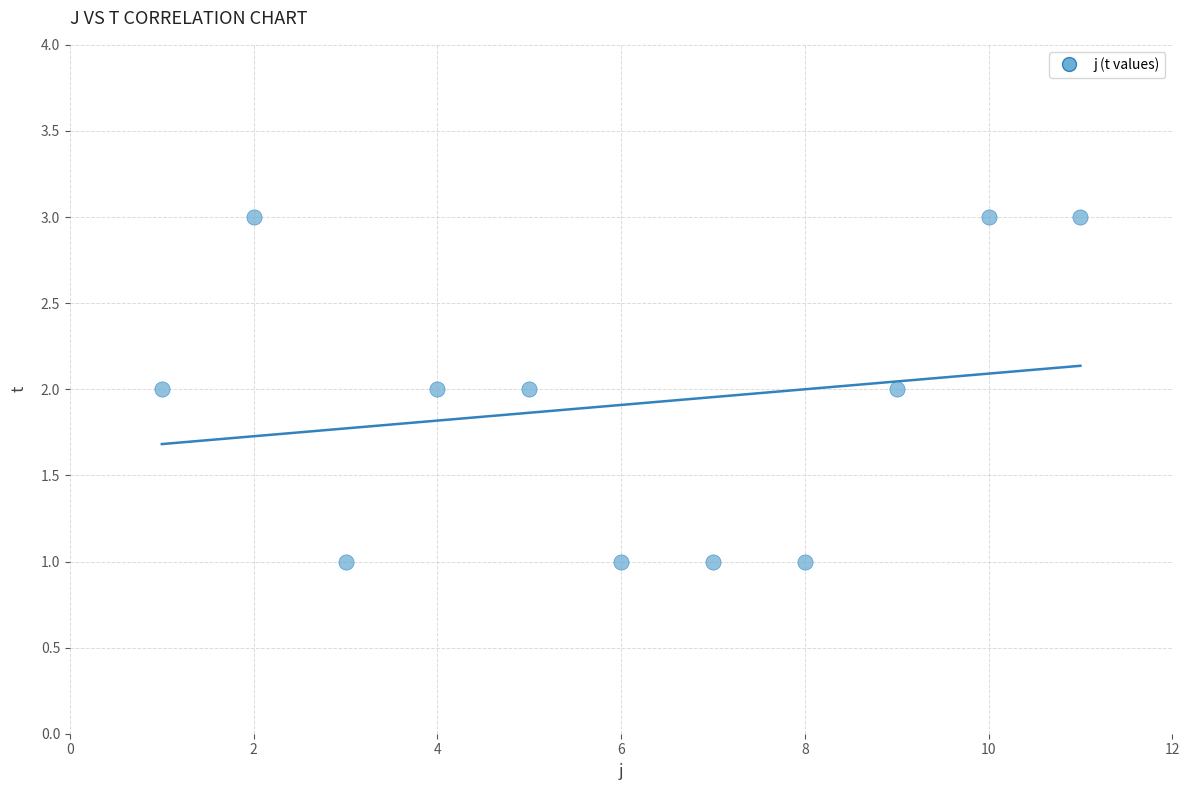

What is the average X value?

6